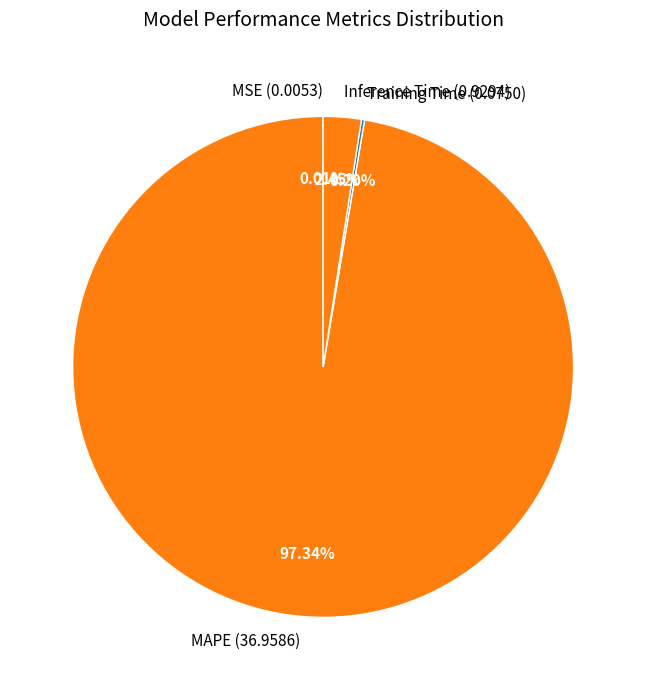

Between MAPE (36.9586) and Inference Time (0.9294), which is larger?

MAPE (36.9586)